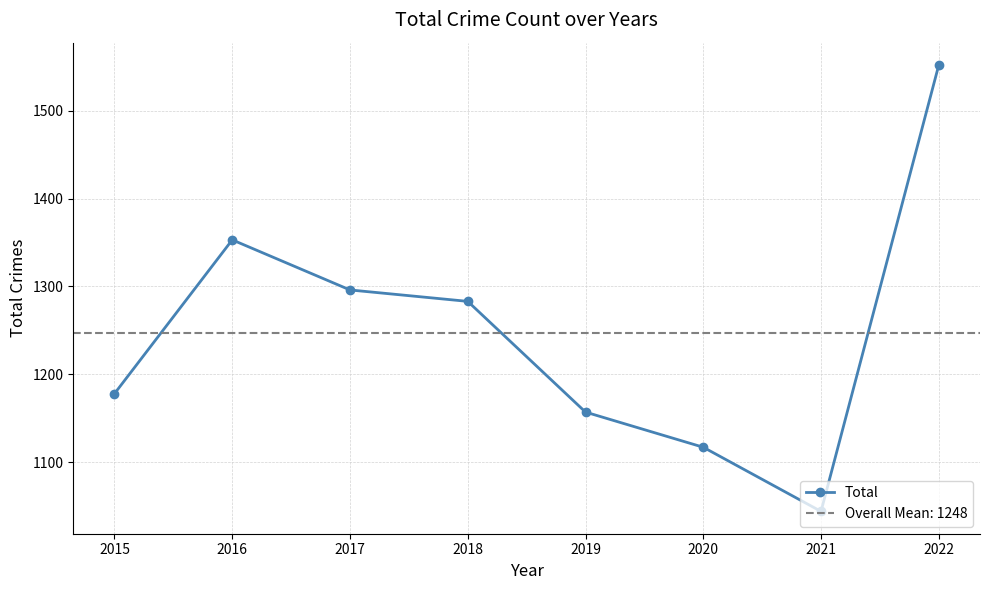

How many data points are above 1283?

3